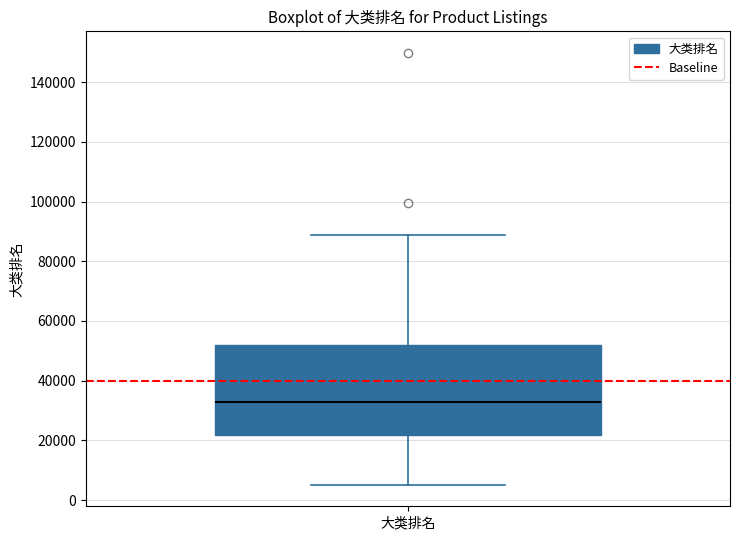

Read this box plot against the y-axis: the position of the median line, the range covered by the box, and the ends of both whiskers. The values are not printed on the chart, so give them approximately, as read against the axis.

median 32000, box 22000 to 52000, whiskers 6000 to 88000